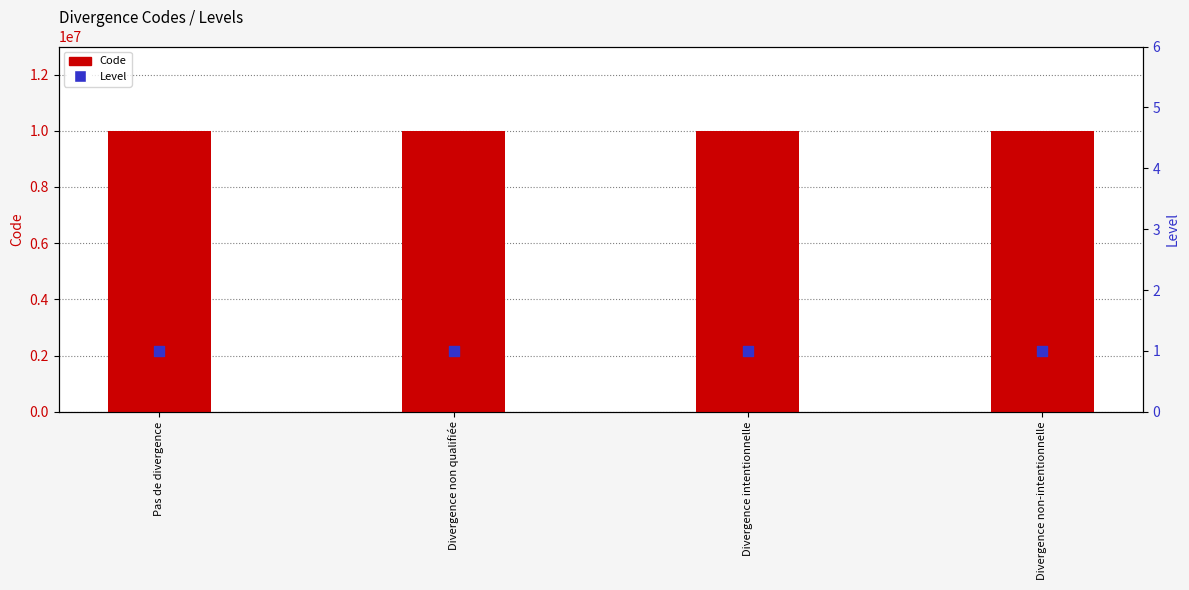

Is the value of Code at Divergence non-intentionnelle greater than the value of Level at Divergence non qualifiée?

Yes